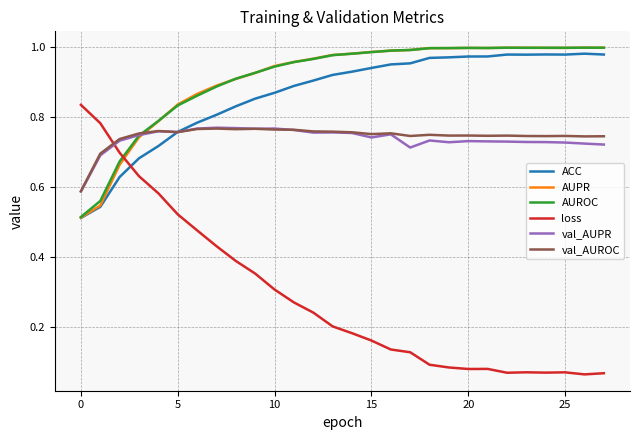

Which series ends up on top after the final intersection of loss and ACC?

ACC